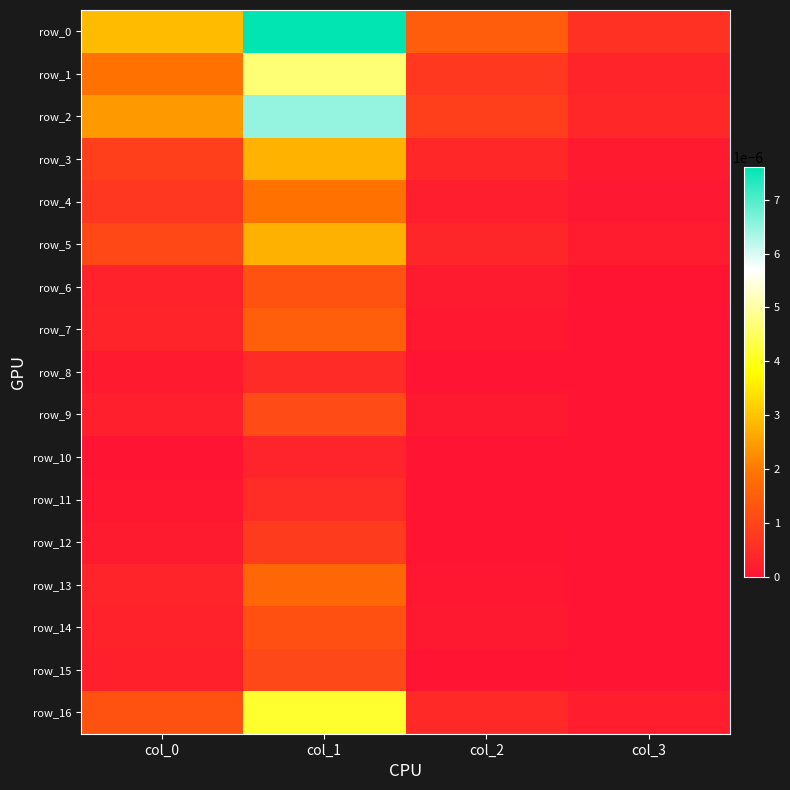

Between col_0 and col_2, which series saw the biggest shift?

row_2